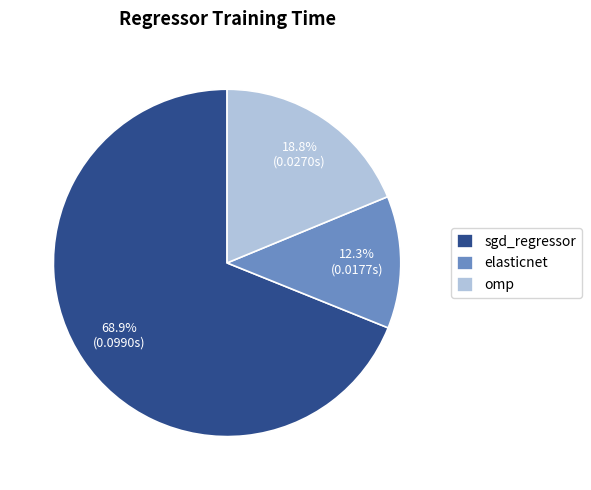

Is the sum of sgd_regressor and elasticnet greater than half?

Yes